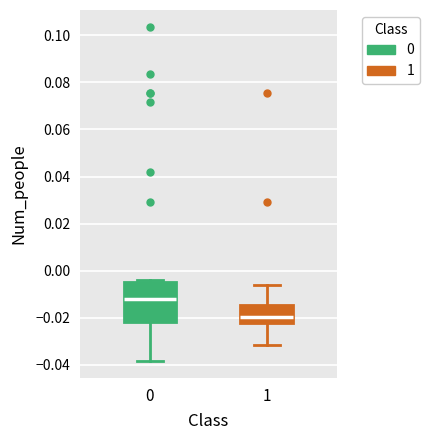

Reading left to right, read every box against the y-axis: the position of its median line, the range the box covers, and the ends of its whiskers. The values are not printed on the chart, so give them approximately, as read against the axis.

0: median -0.012, box -0.022 to -0.004, whiskers -0.038 to -0.004 (just above the box's upper edge)
1: median -0.020, box -0.022 to -0.014, whiskers -0.032 to -0.006